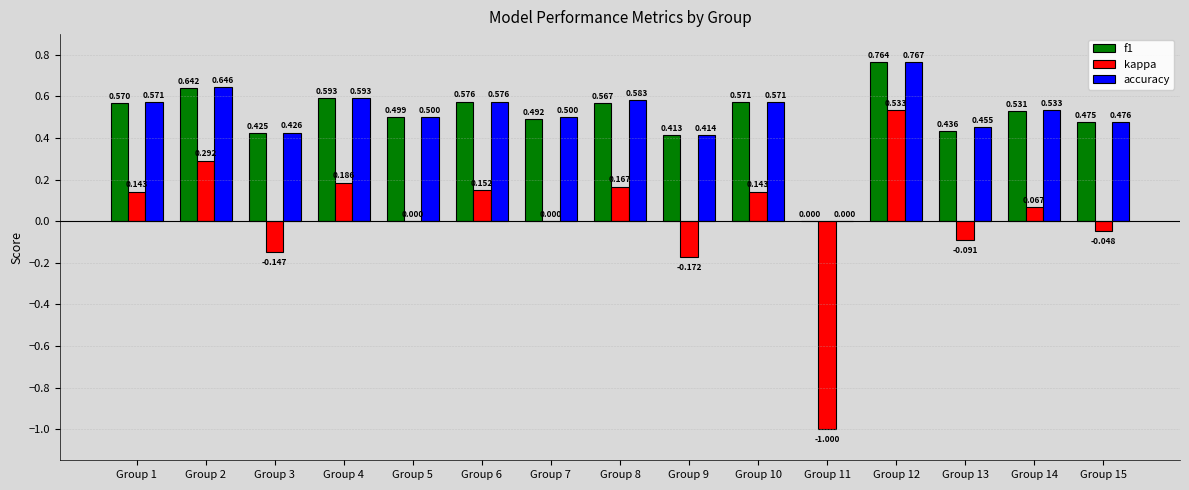

Which series changed the most between Group 4 and Group 6?

kappa